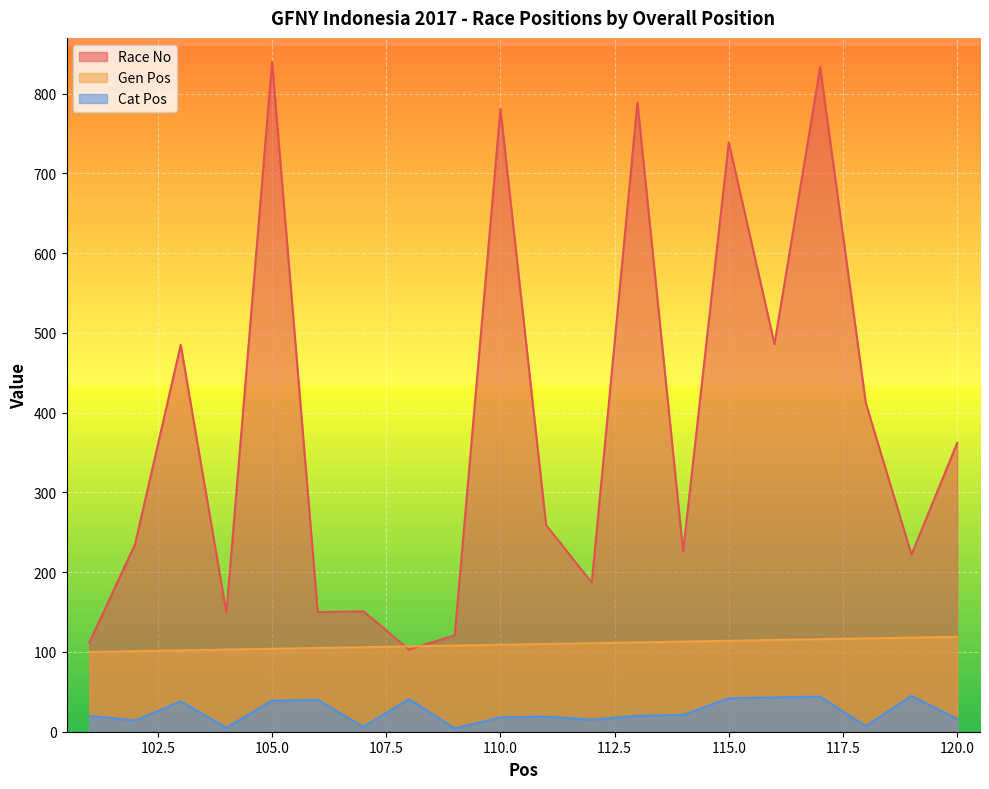

How many lines are shown in the chart?

3